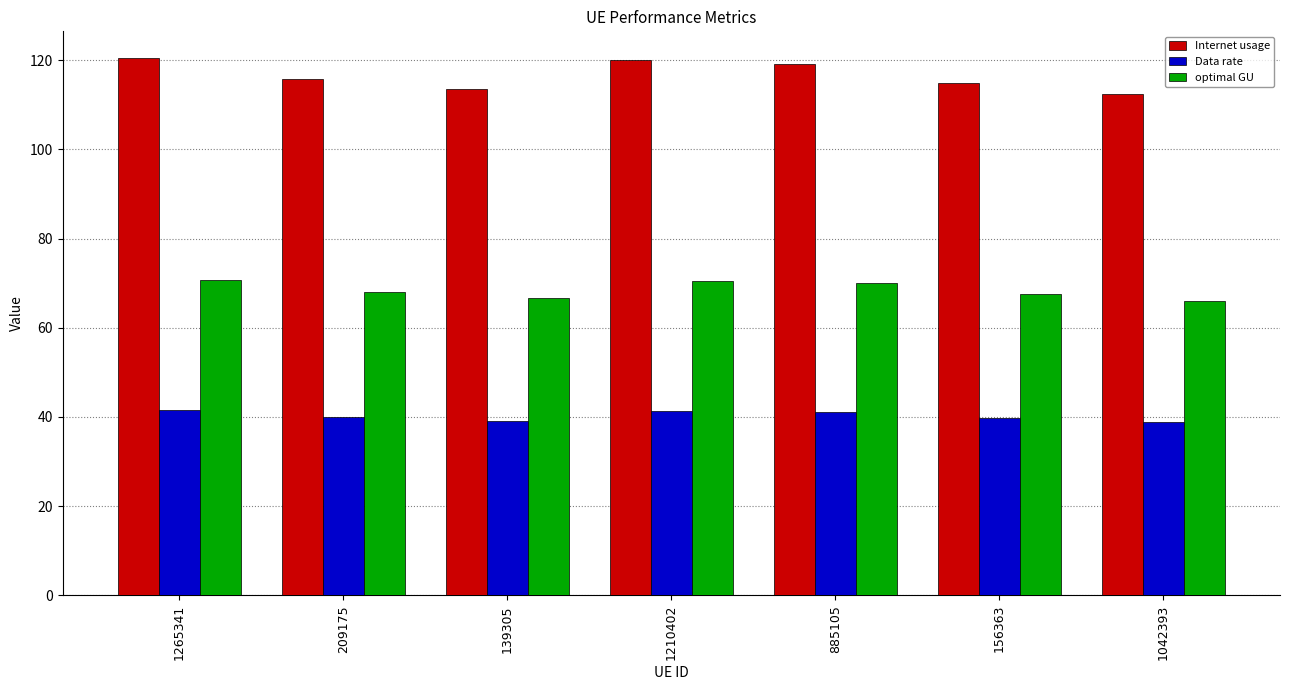

Where does the optimal GU series first go above 67?

1265341